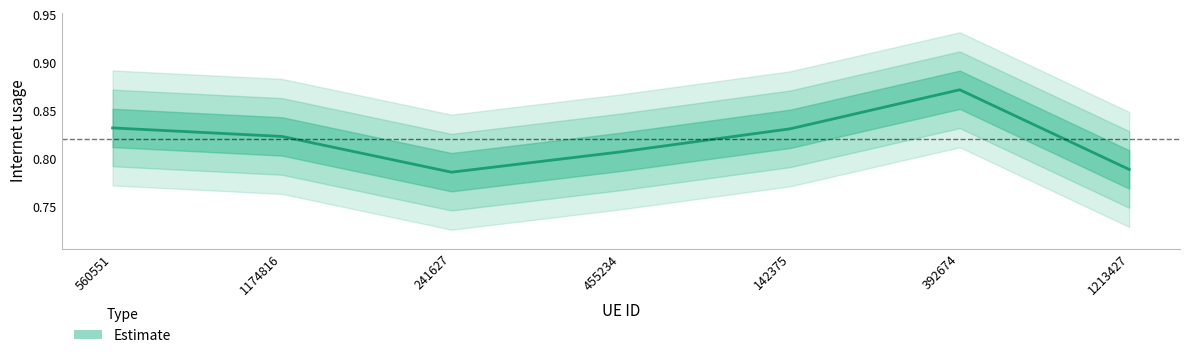

What is the greatest value displayed?

0.9